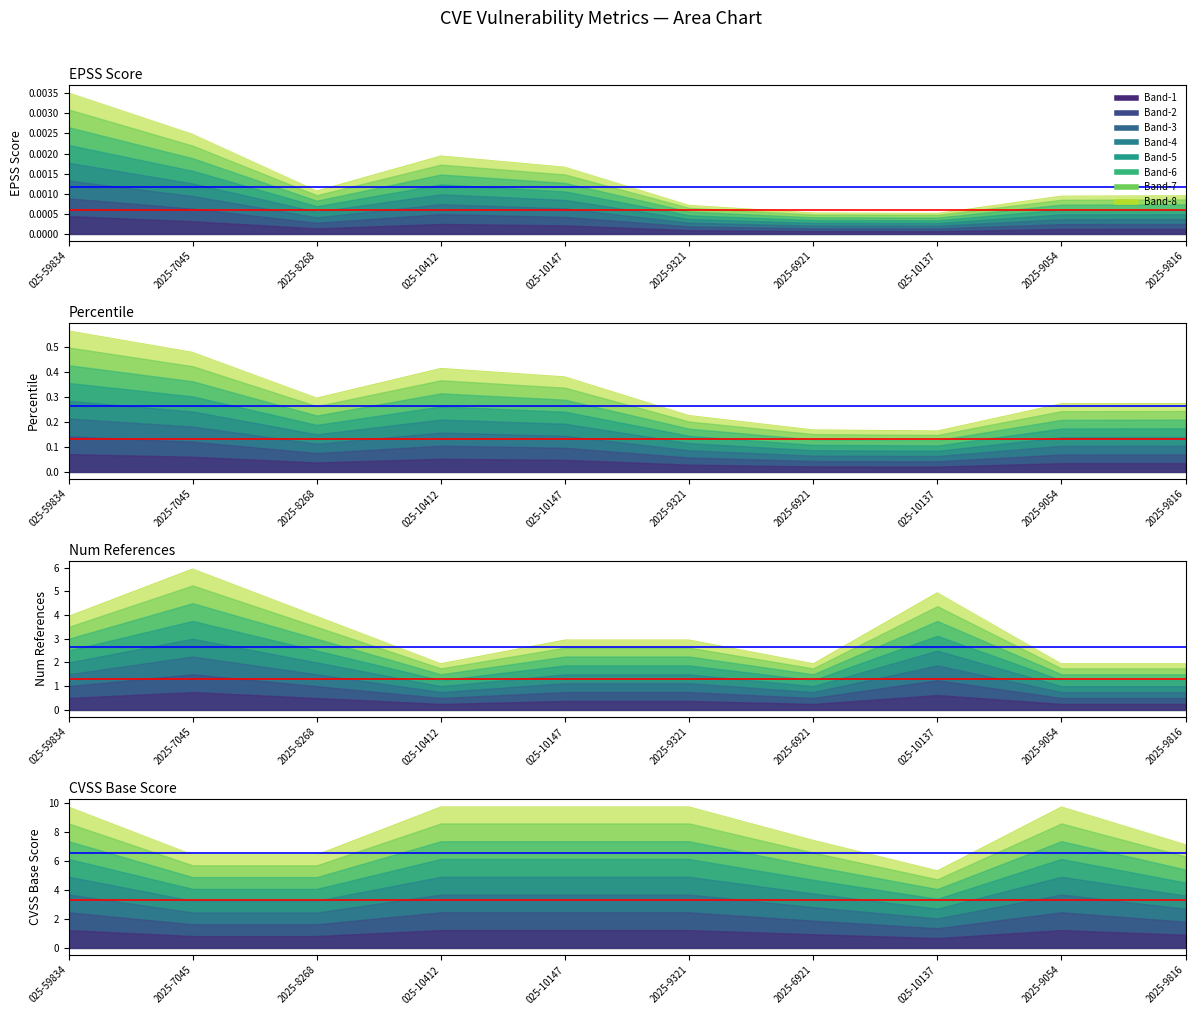

What is the total value across all series at 025-59834?

14.4